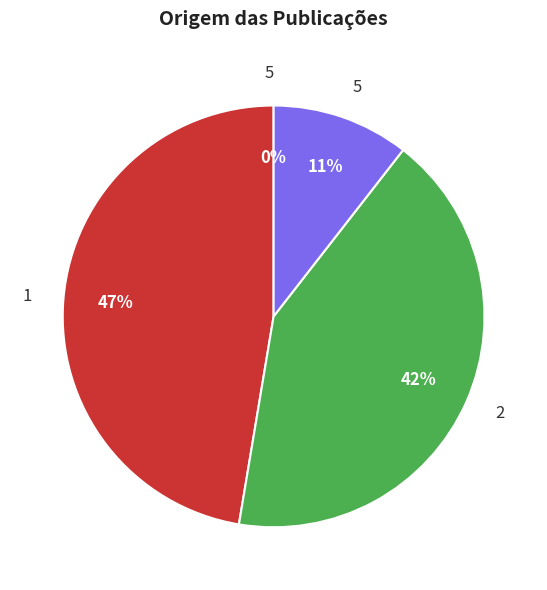

How many slices are in this pie chart?

4